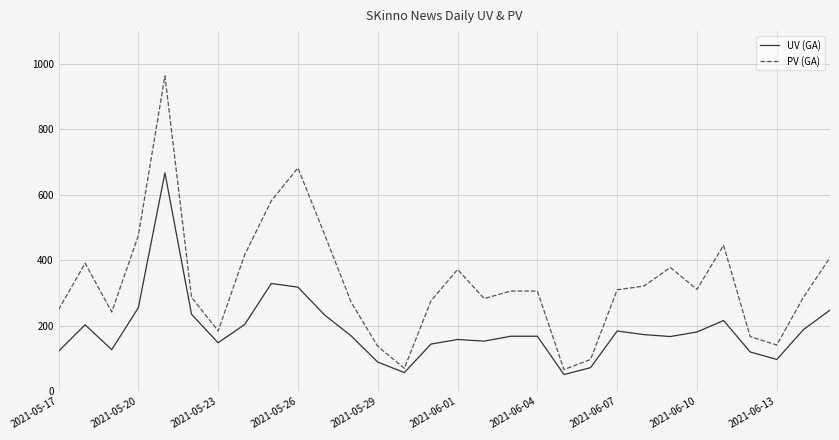

List the series in order of their peak value, highest first.

PV (GA), UV (GA)